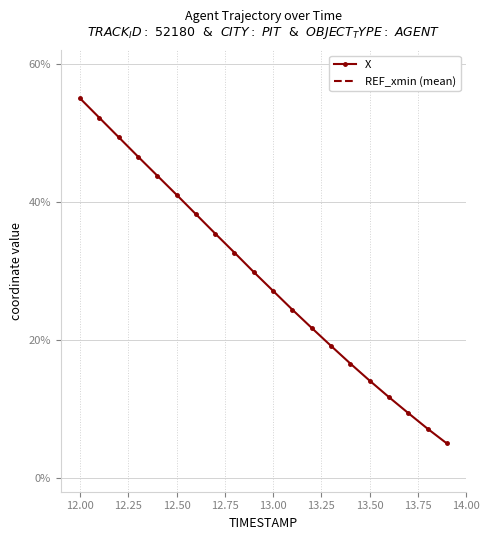

True or false: REF_xmin (mean) has more than 1 interior local peaks.

False